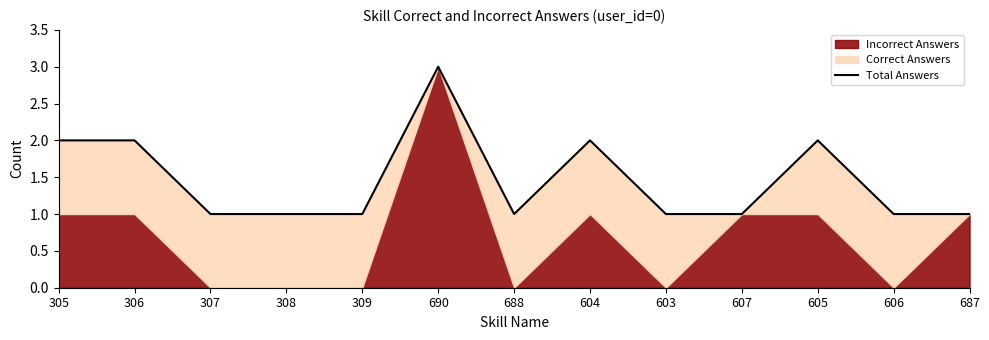

True or false: the data has more than 1 interior local peaks.

True